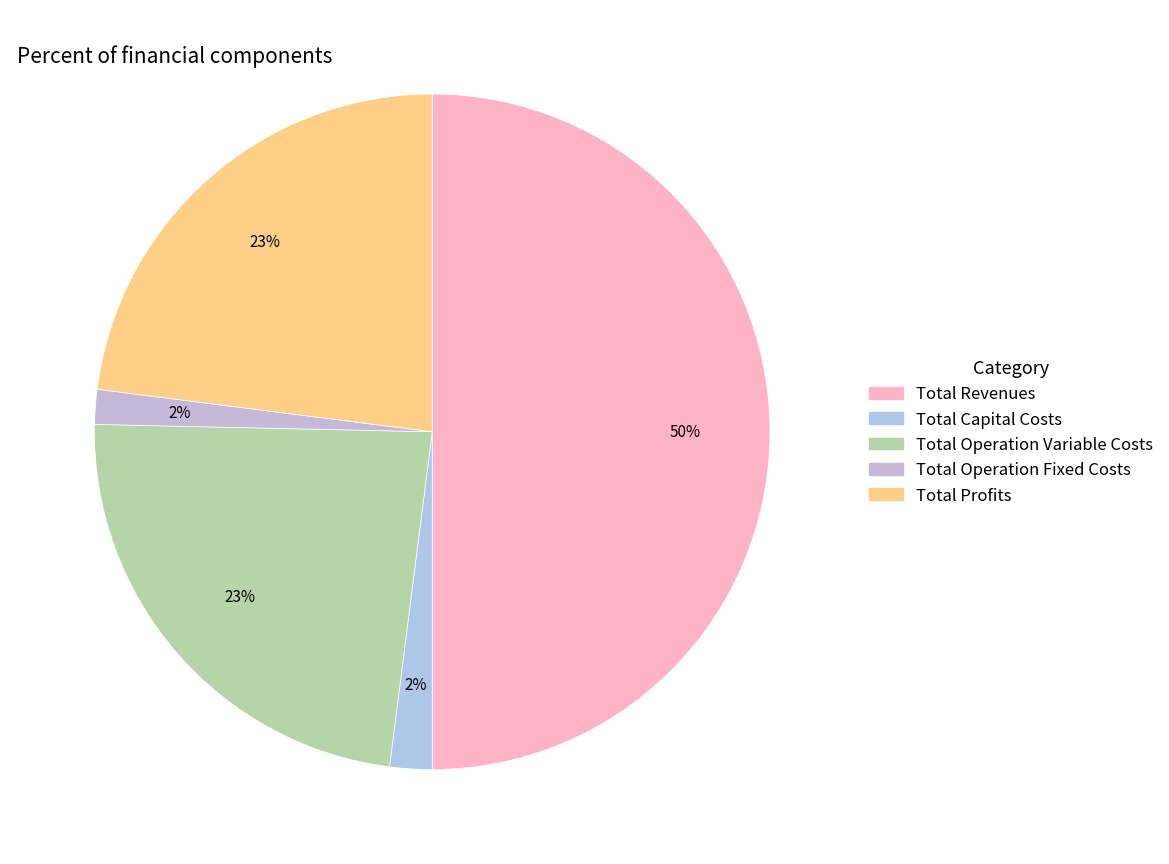

How many segments does this pie chart have?

5